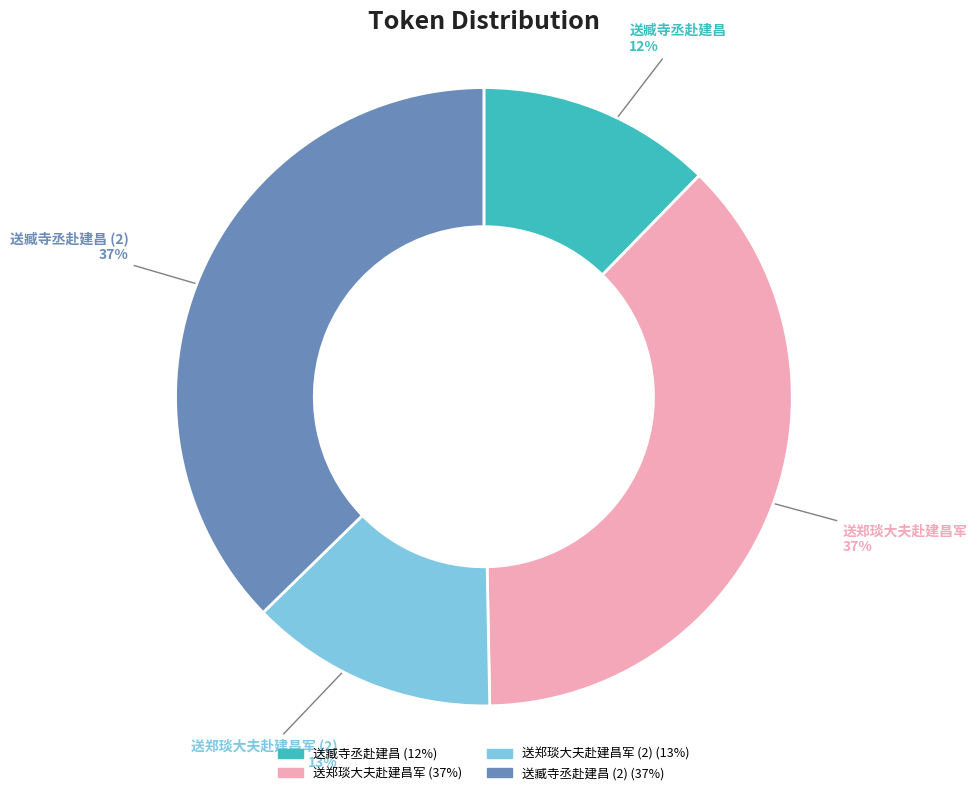

To the nearest percent, what is the difference between the largest and smallest slice percentages?

25%